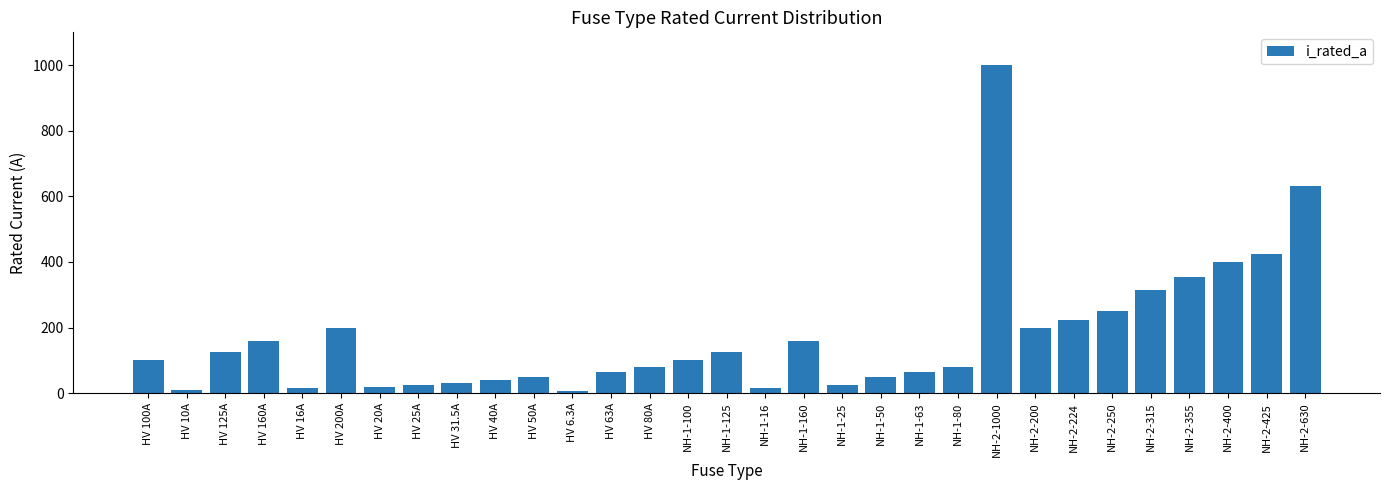

The value at HV 50A is 50.0. True or false?

True